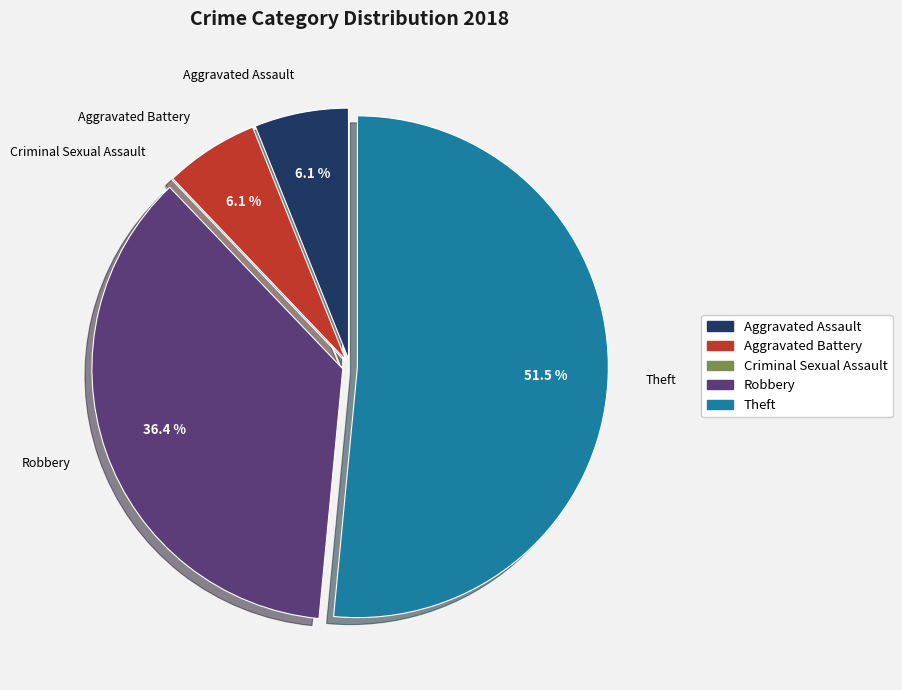

Which slice is the largest?

Theft